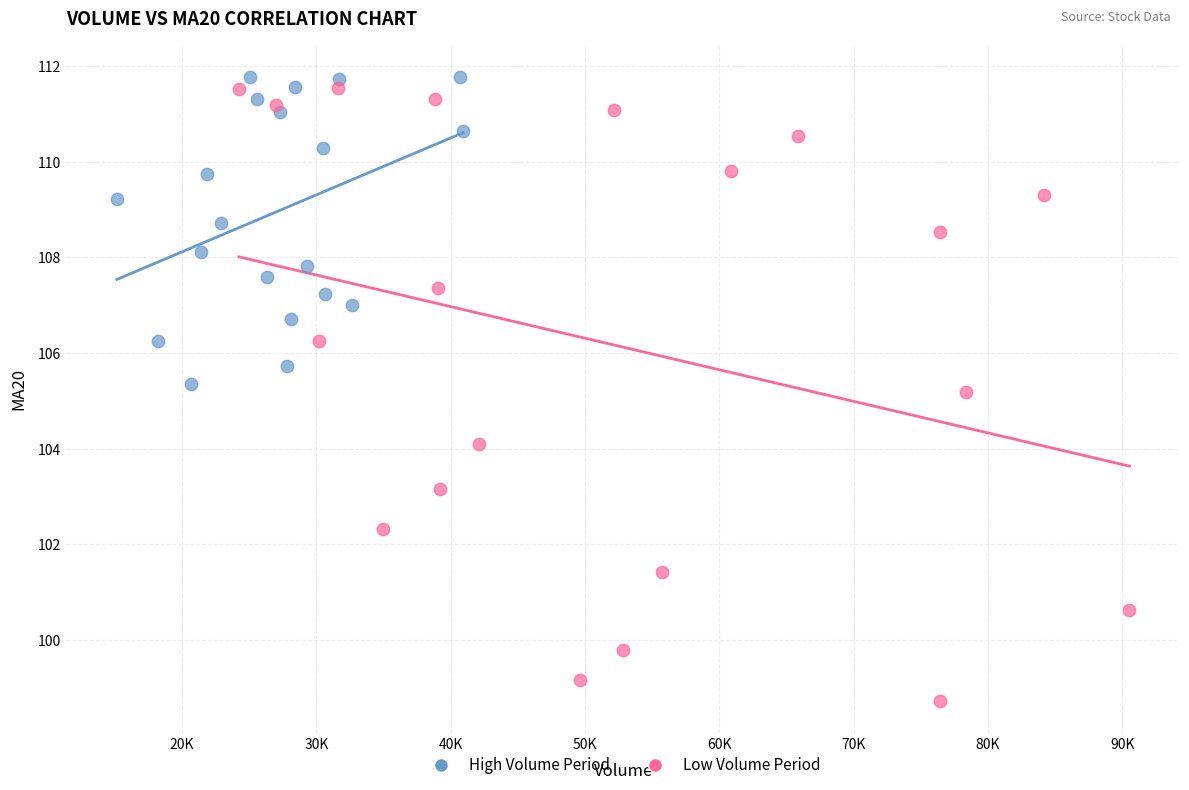

Which series has the widest spread of Y values?

Low Volume Period